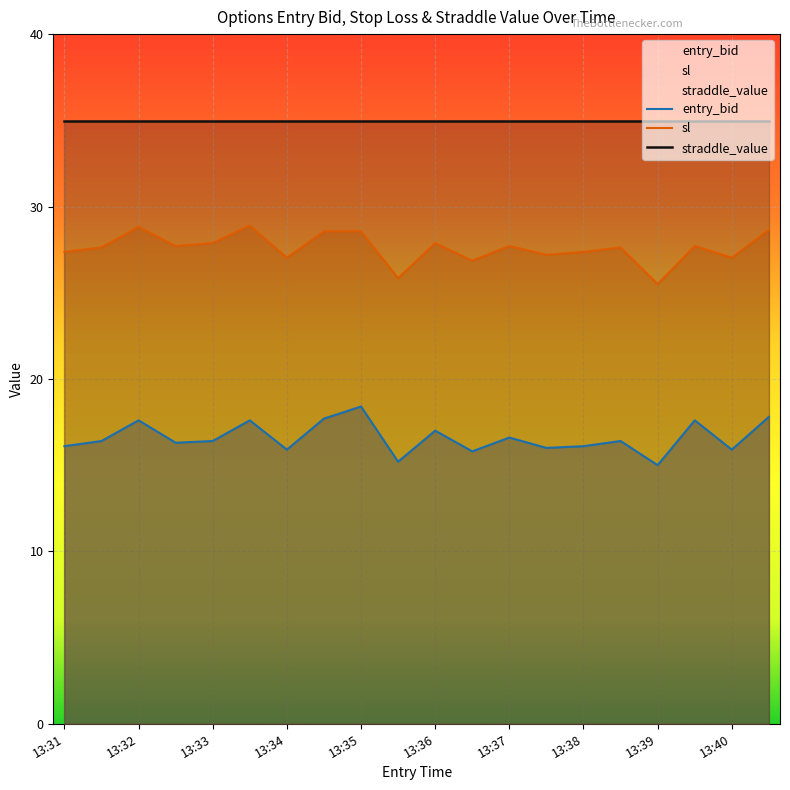

What is the total value across all series at 13:38?

78.4